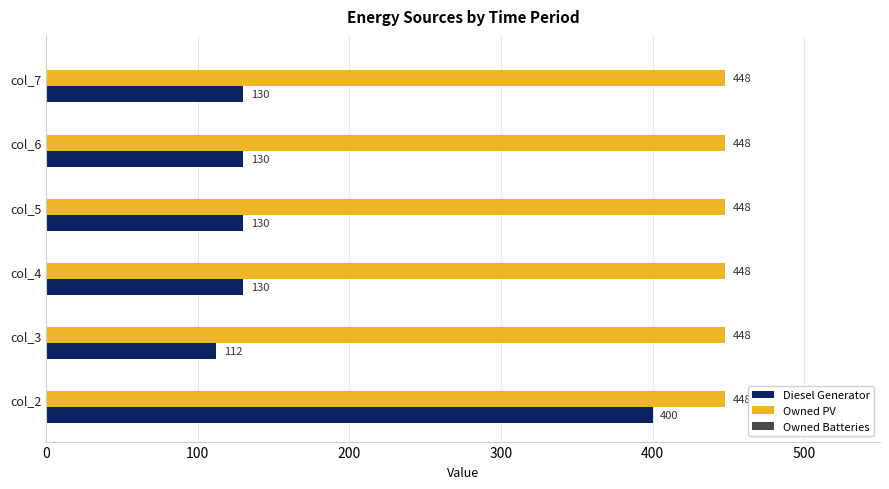

At which category is the sum across all series the highest?

col_2